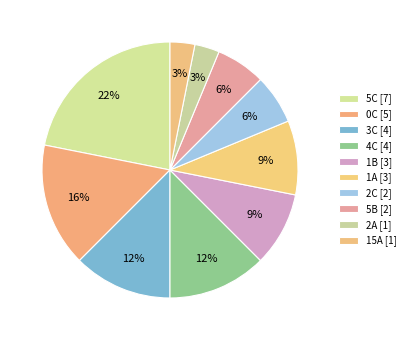

Approximately how many times larger is the value at 15A compared to 0C?

0.2